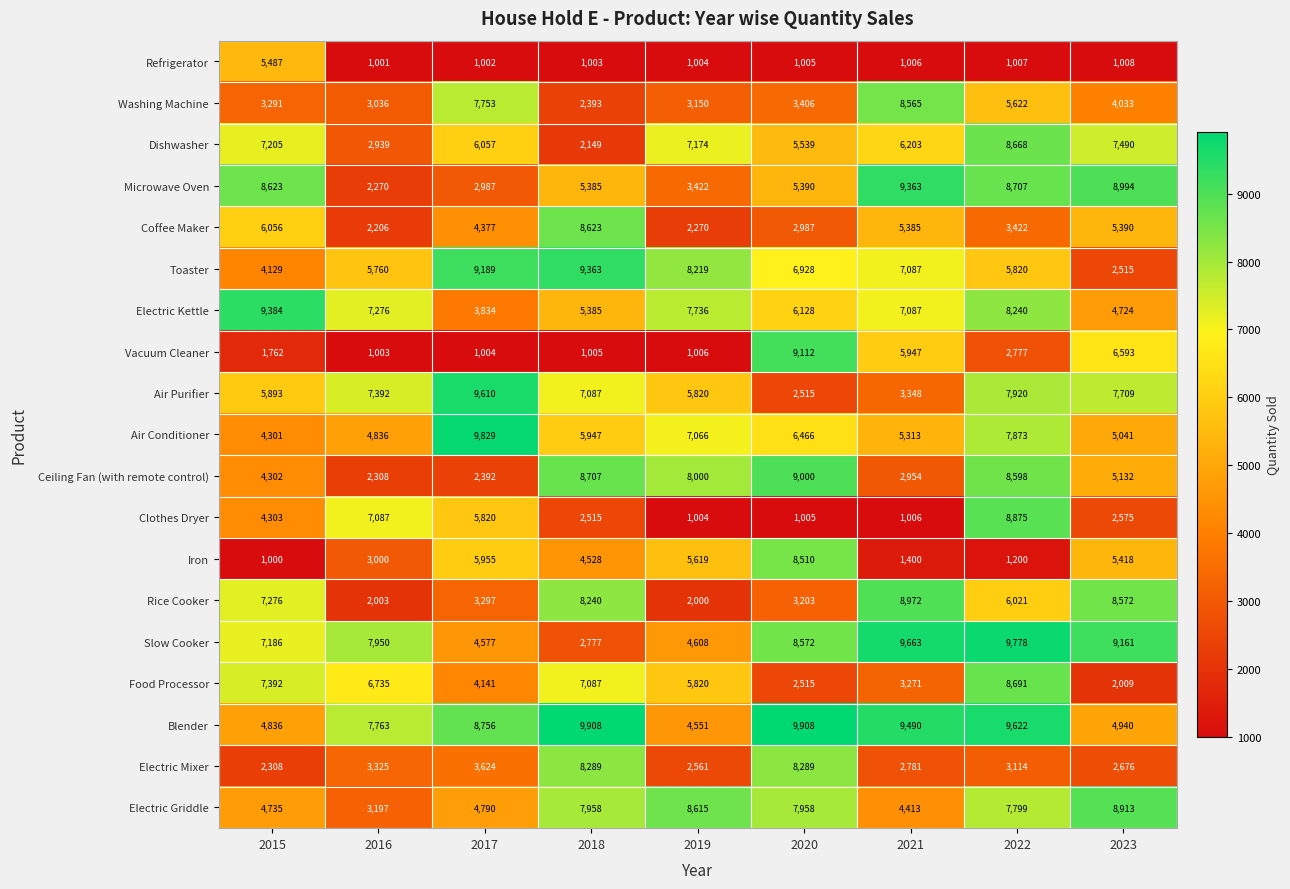

Where does the Toaster series first go above 6928?

2017